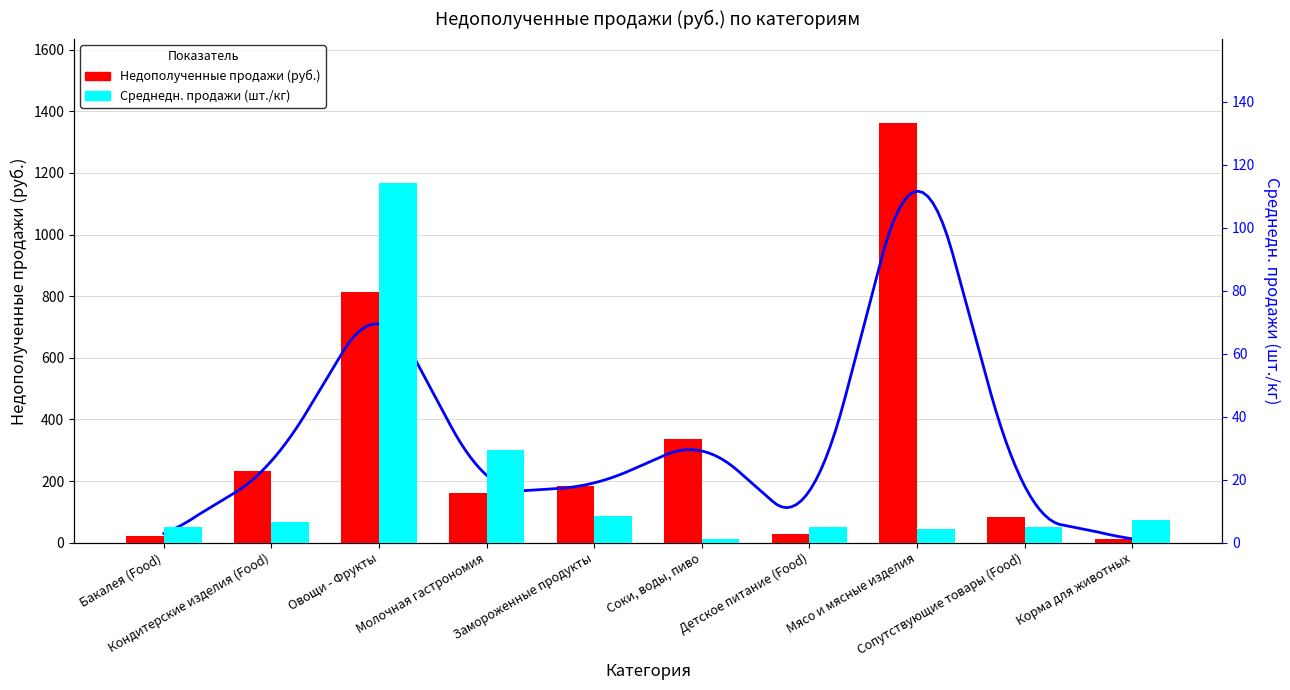

Which series has the widest spread of values?

Недополученные продажи (руб.)